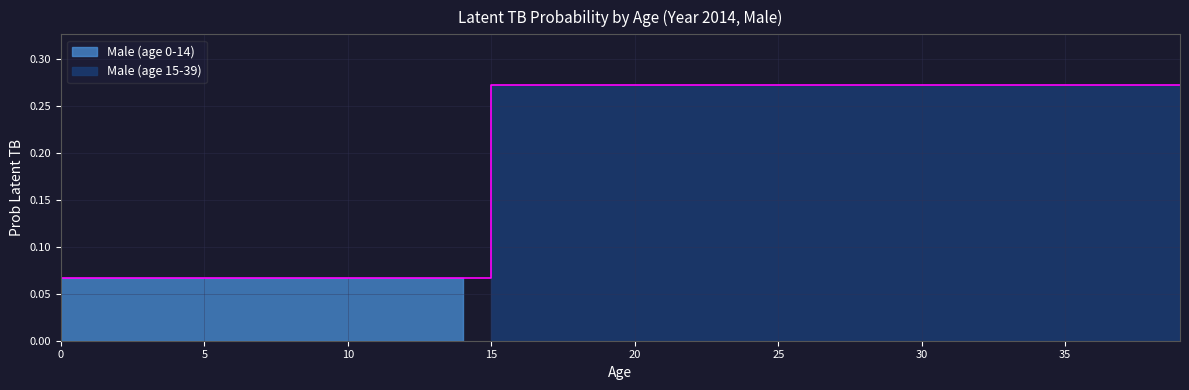

The value of Male (age 15-39) at 6 is 0.4. True or false?

False